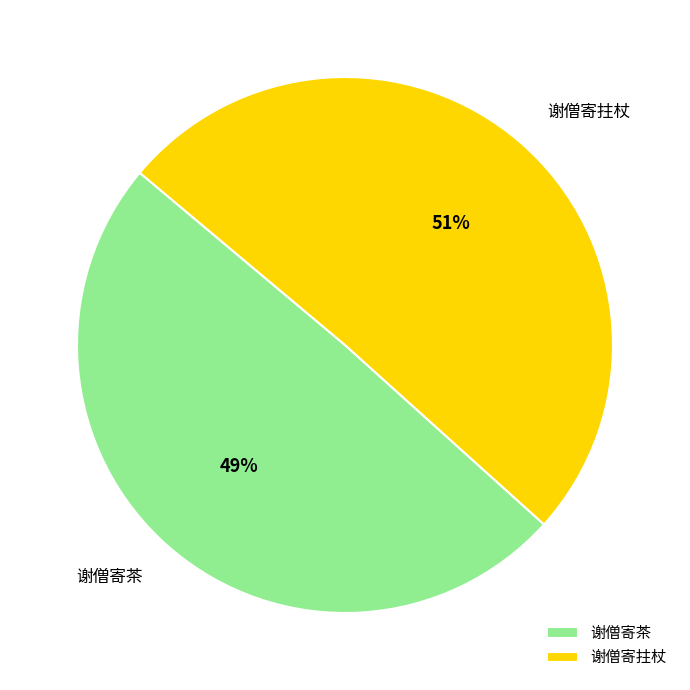

To the nearest percent, what is the average slice percentage?

50%